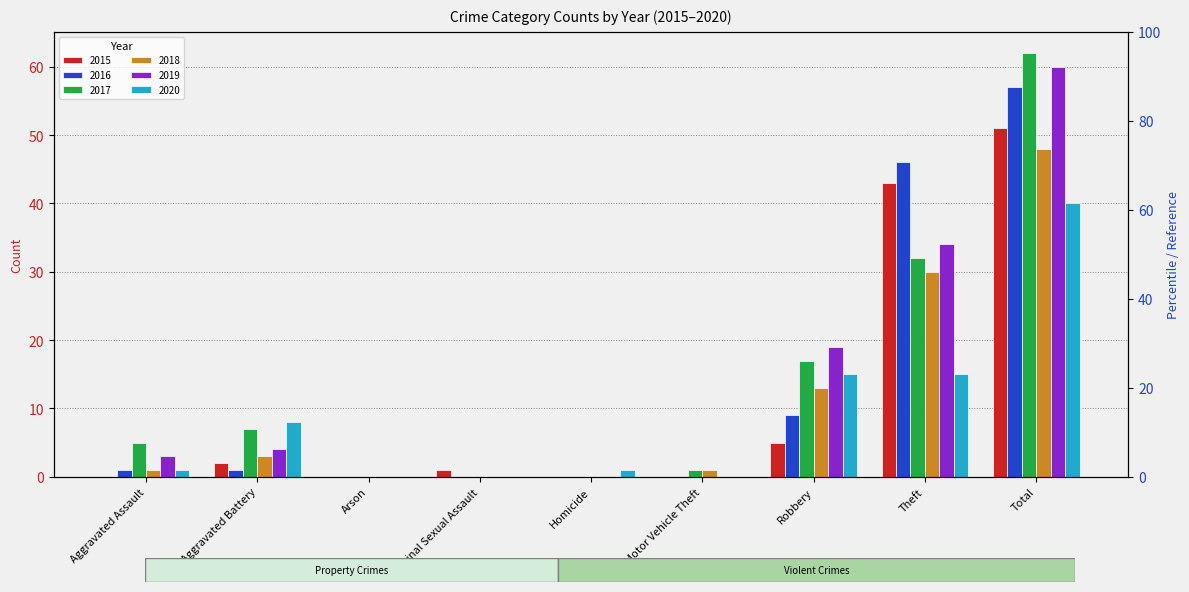

At which label is 2016 closest to 28?

Theft